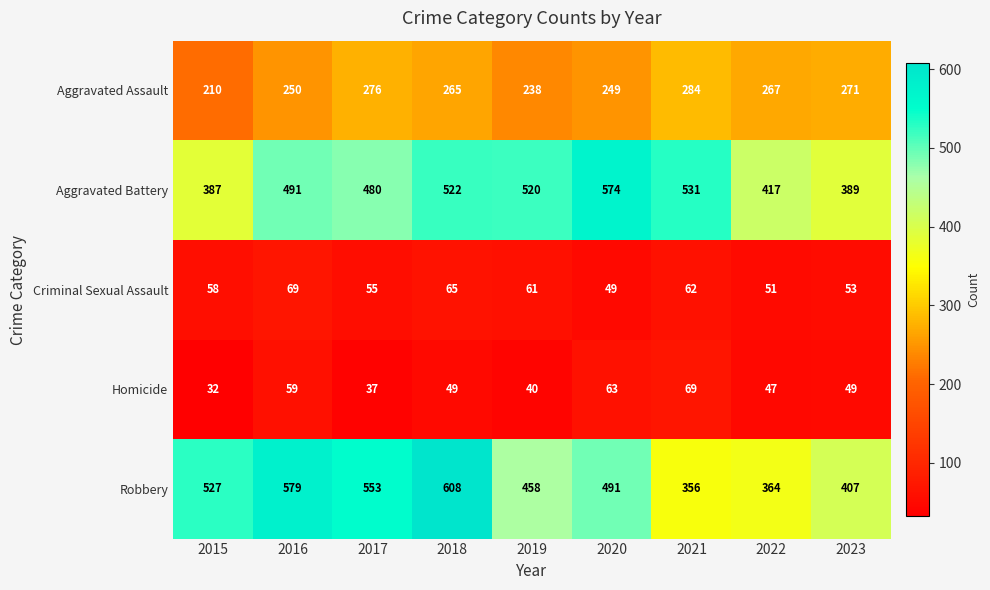

At how many categories does at least one series exceed 68?

9